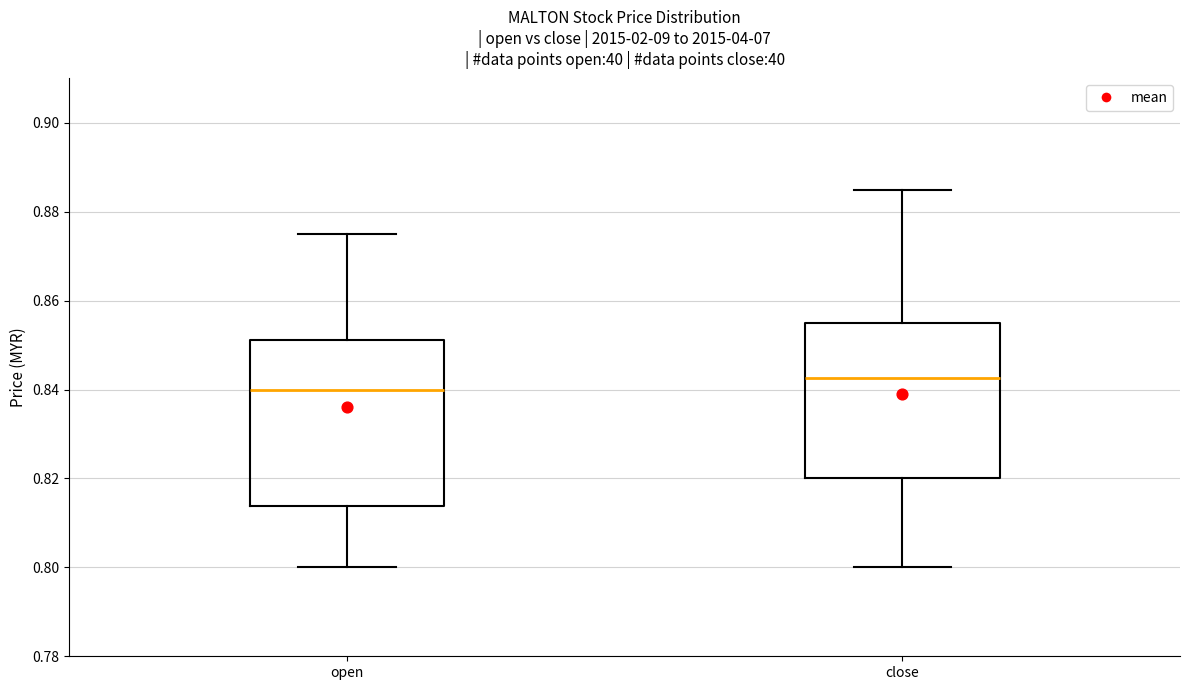

Comparing the boxes themselves (not the whiskers), which one is the tallest?

open